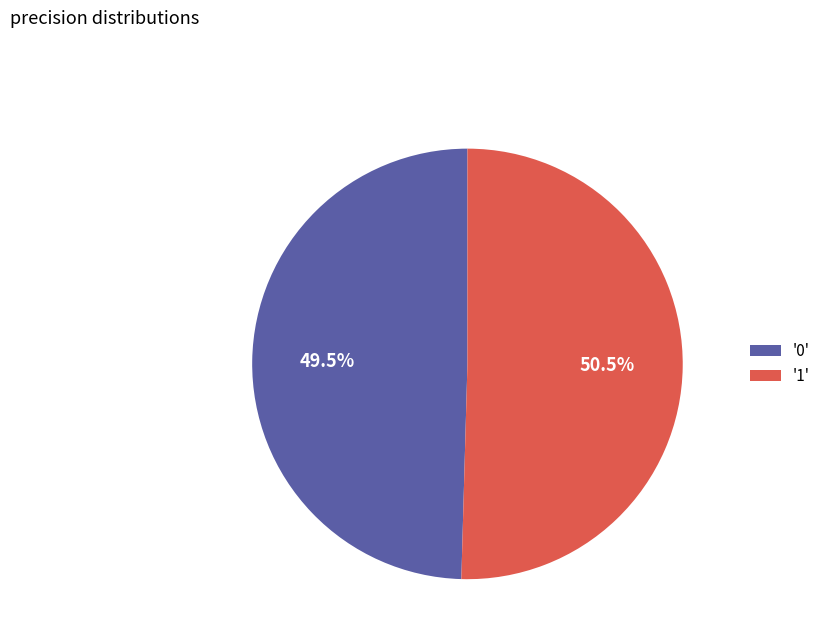

Which slice is the largest?

'1'